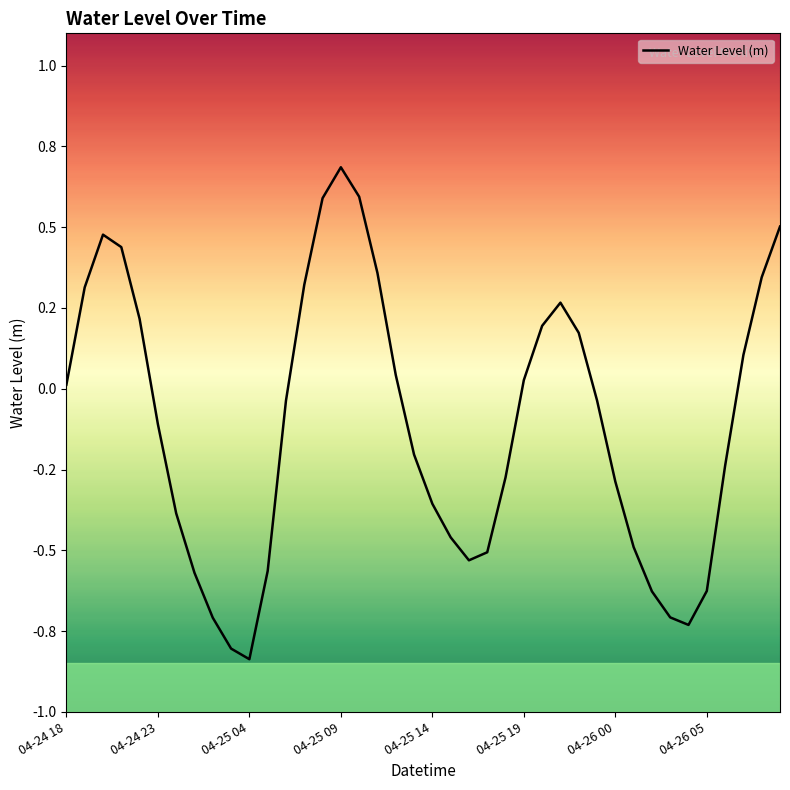

Does the chart have visible grid lines?

No